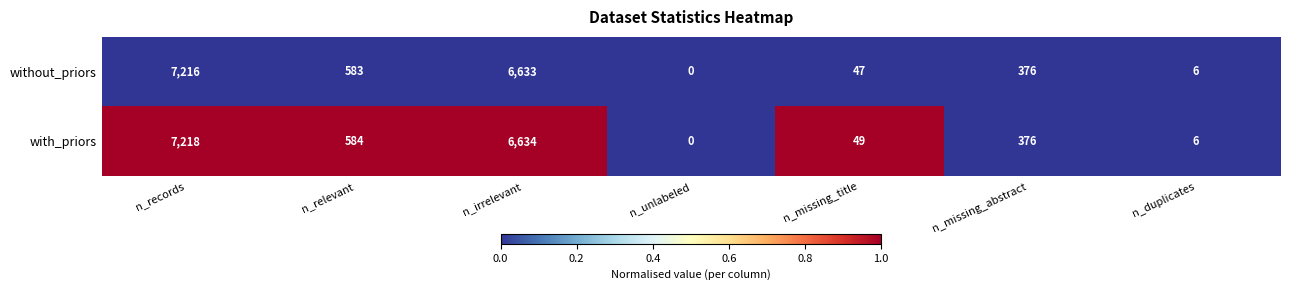

Is it true that without_priors equals 0 at n_unlabeled?

True